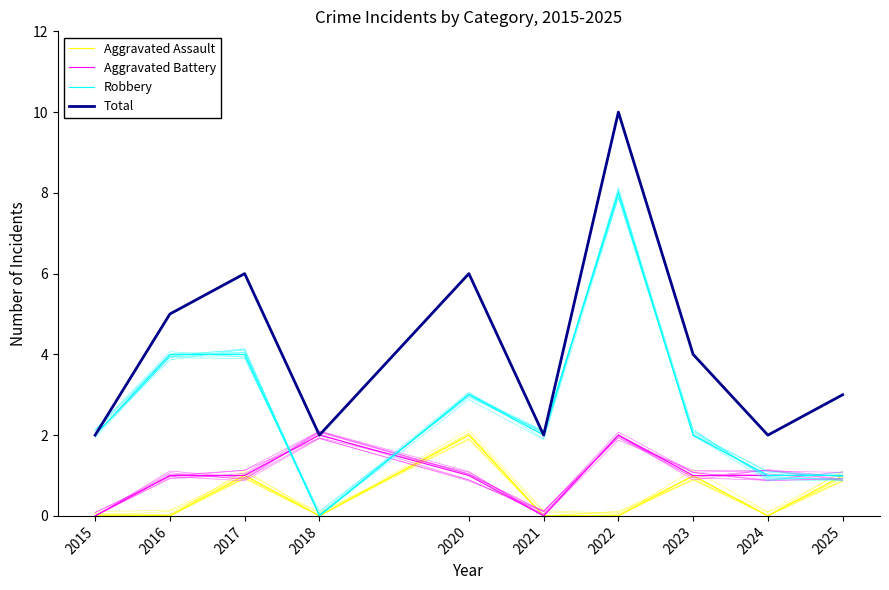

Reading left to right, list all the values displayed in this chart.

Aggravated Assault: 2015=0	2016=0	2017=1	2018=0	2020=2	2021=0	2022=0	2023=1	2024=0	2025=1
Aggravated Battery: 2015=0	2016=1	2017=1	2018=2	2020=1	2021=0	2022=2	2023=1	2024=1	2025=1
Robbery: 2015=2	2016=4	2017=4	2018=0	2020=3	2021=2	2022=8	2023=2	2024=1	2025=1
Total: 2015=2	2016=5	2017=6	2018=2	2020=6	2021=2	2022=10	2023=4	2024=2	2025=3